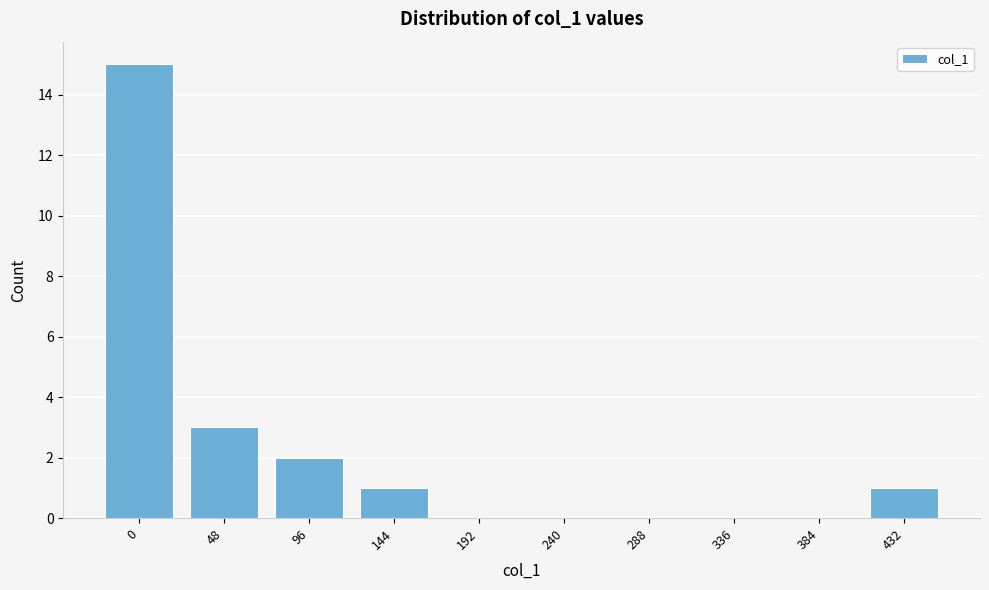

Reading left to right, extract all data points from this chart.

0=15	48=3	96=2	144=1	192=0	240=0	288=0	336=0	384=0	432=1